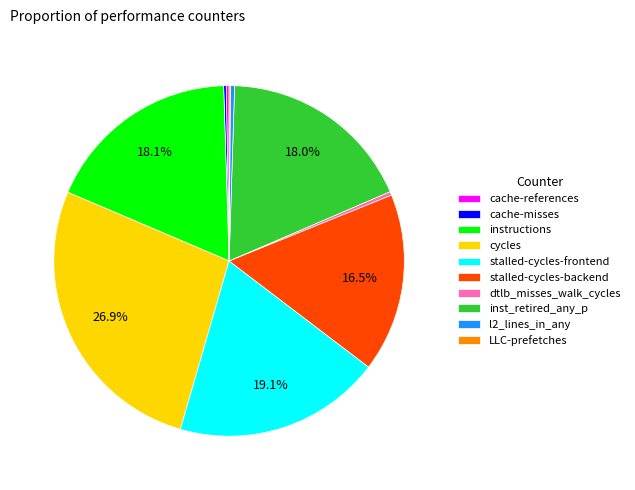

To the nearest percent, what is the average slice percentage?

10%